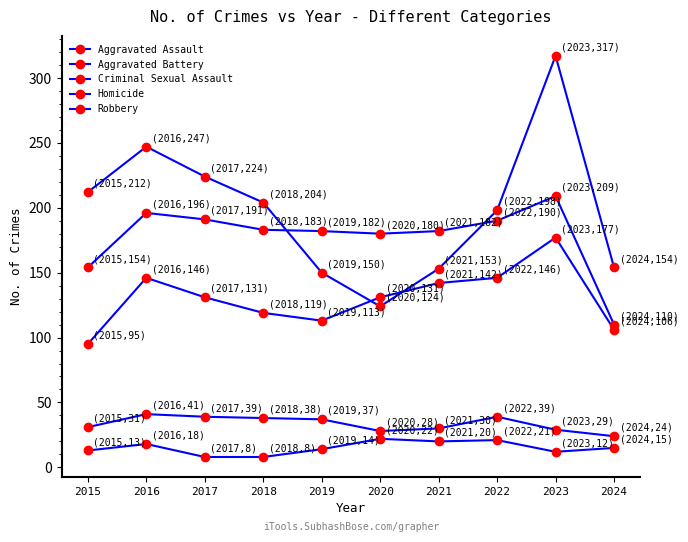

How many data points in Aggravated Assault are less than 131?

4